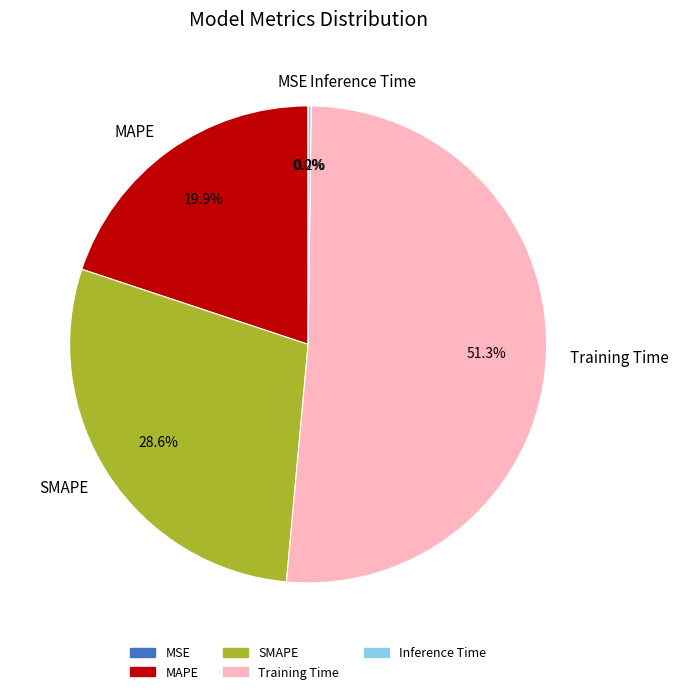

Which slice is the largest?

Training Time